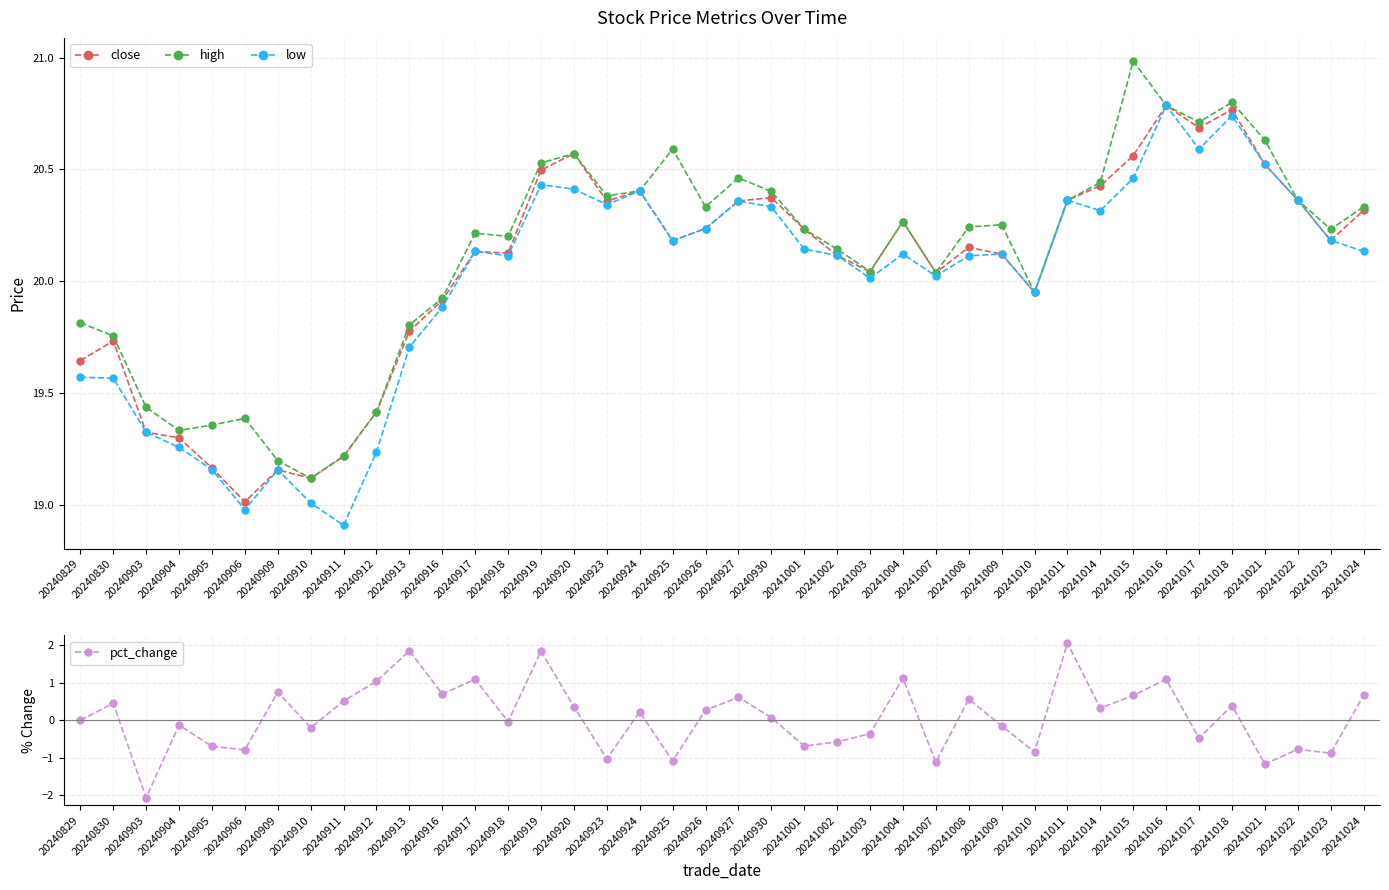

How many interior local peaks does the high series have?

9